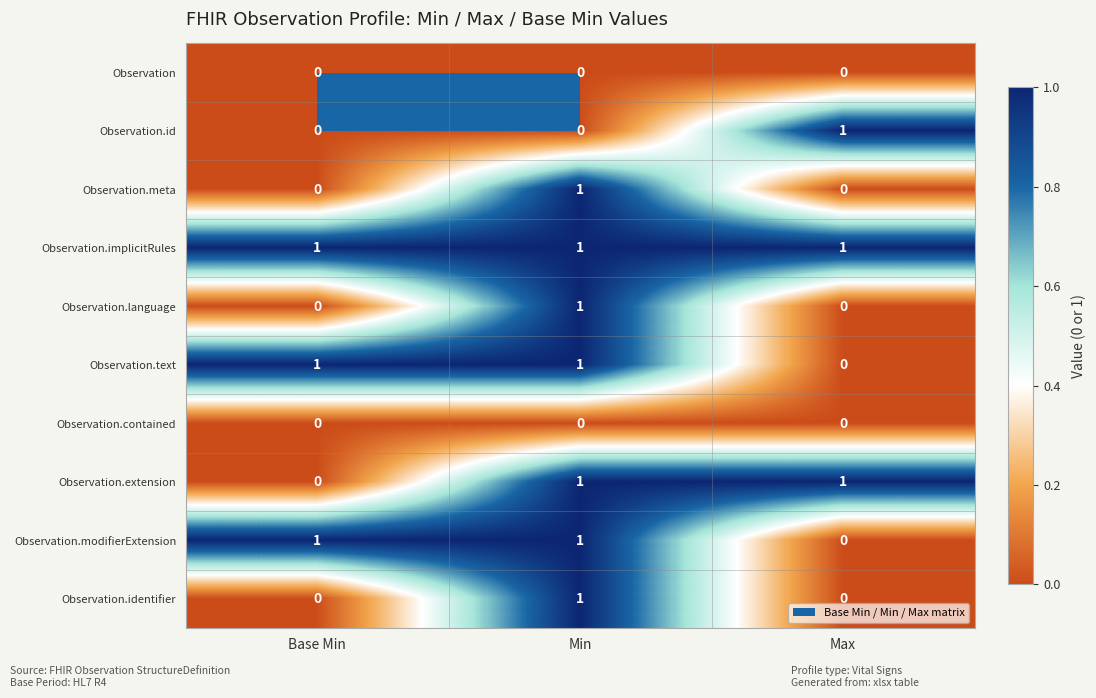

What is the total value across all series at Min?

7